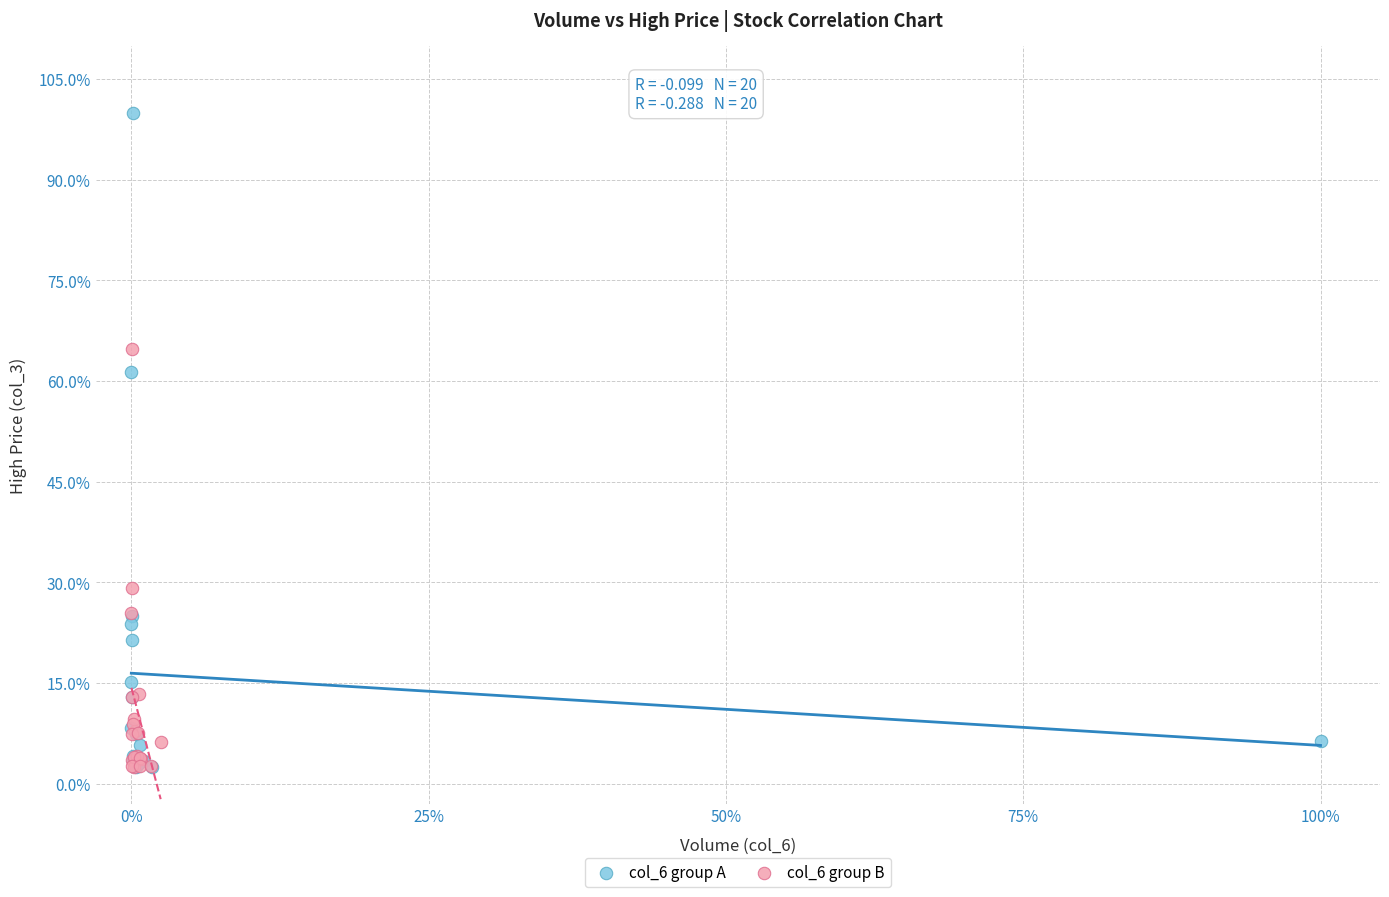

What are all the series names shown in the legend?

col_6 group A, col_6 group B